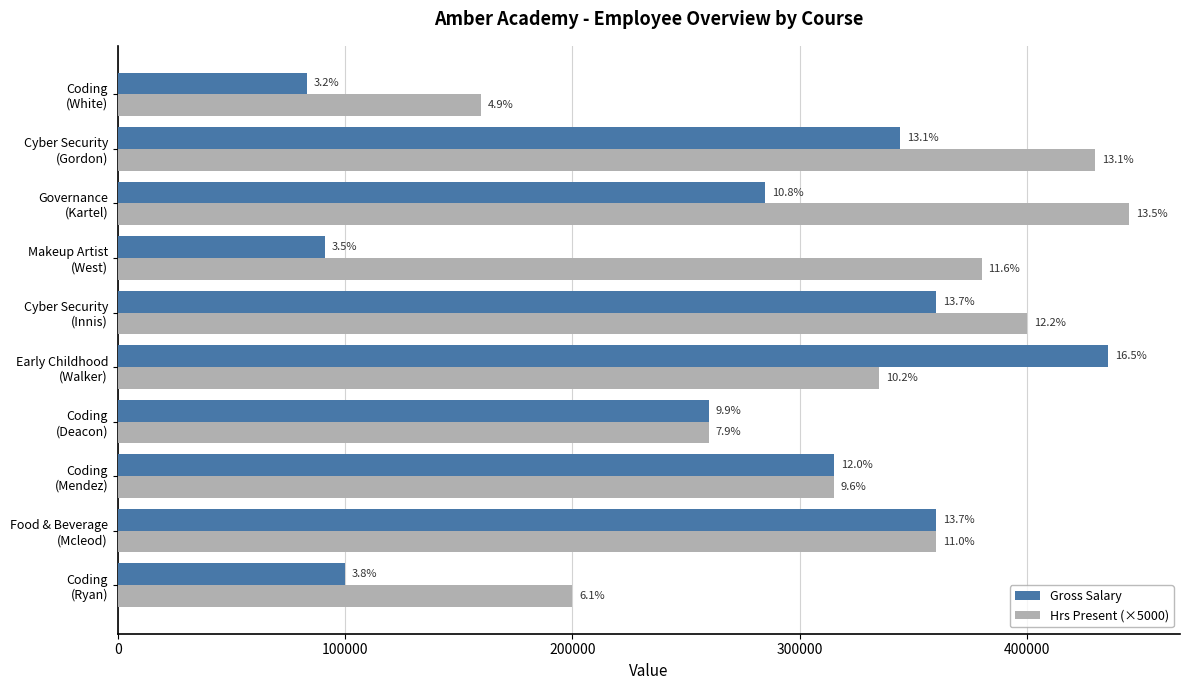

What are all the series names shown in the legend?

Gross Salary, Hrs Present (×5000)